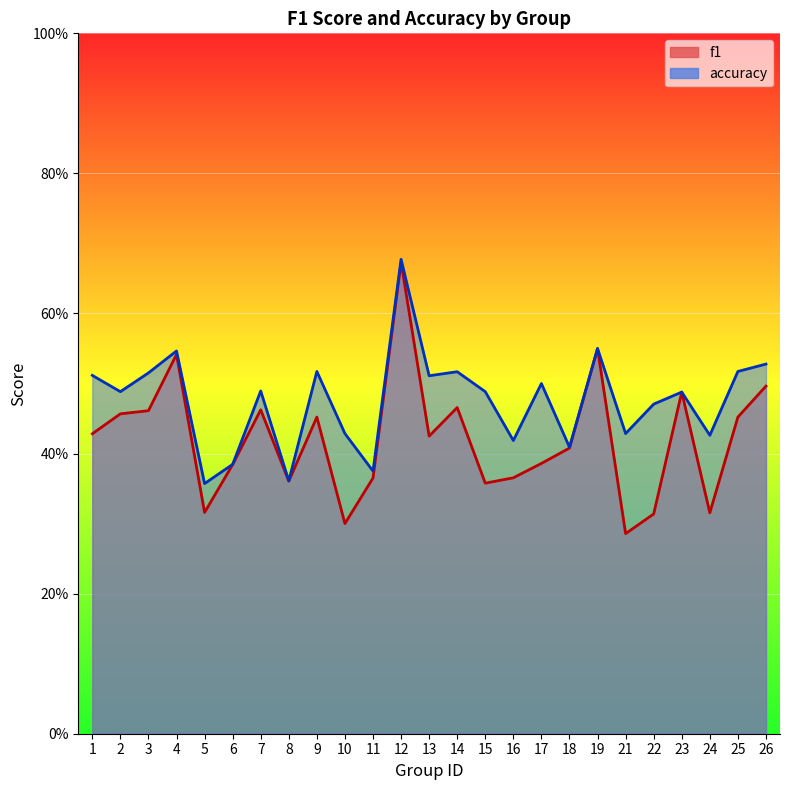

What is the sum of the accuracy values at 17 and 25?

1.0